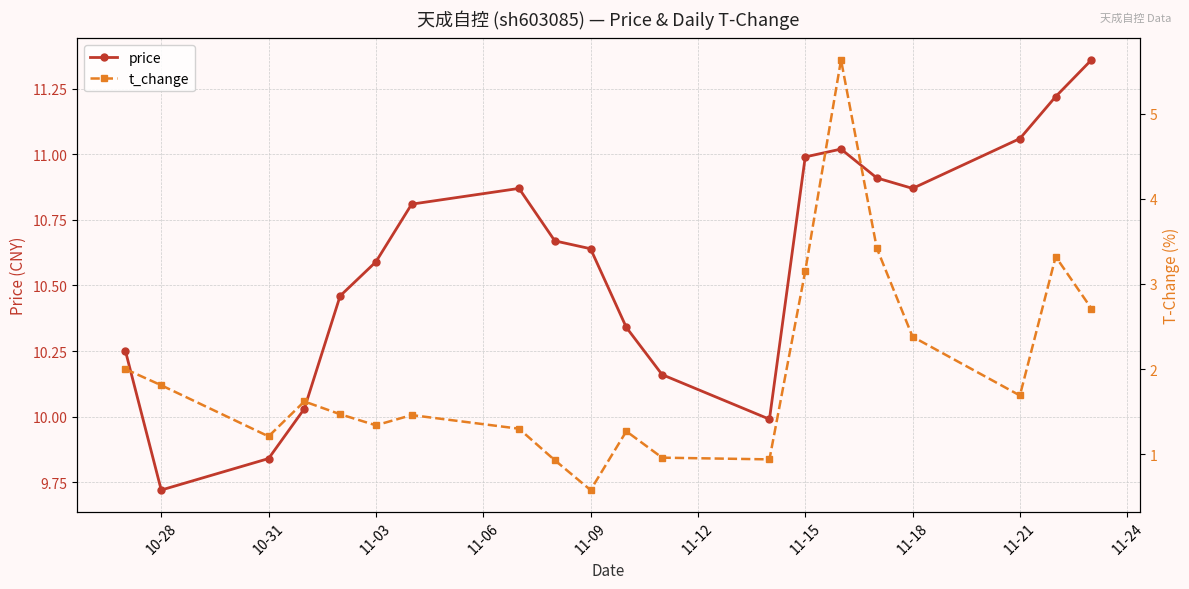

List the series in order of their peak value, lowest first.

t_change, price